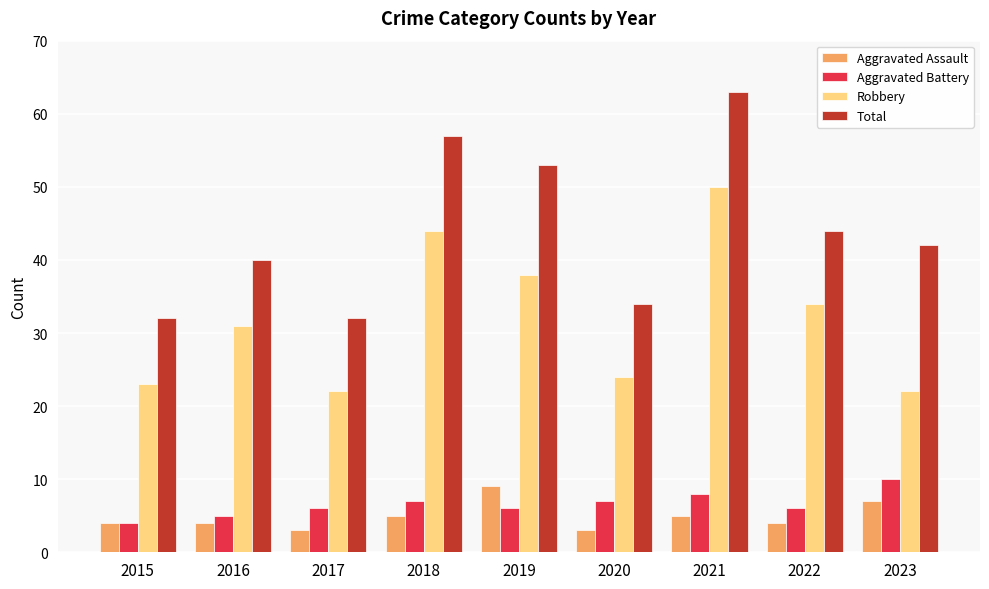

What is the difference between the second highest and minimum values in the Aggravated Assault series?

4